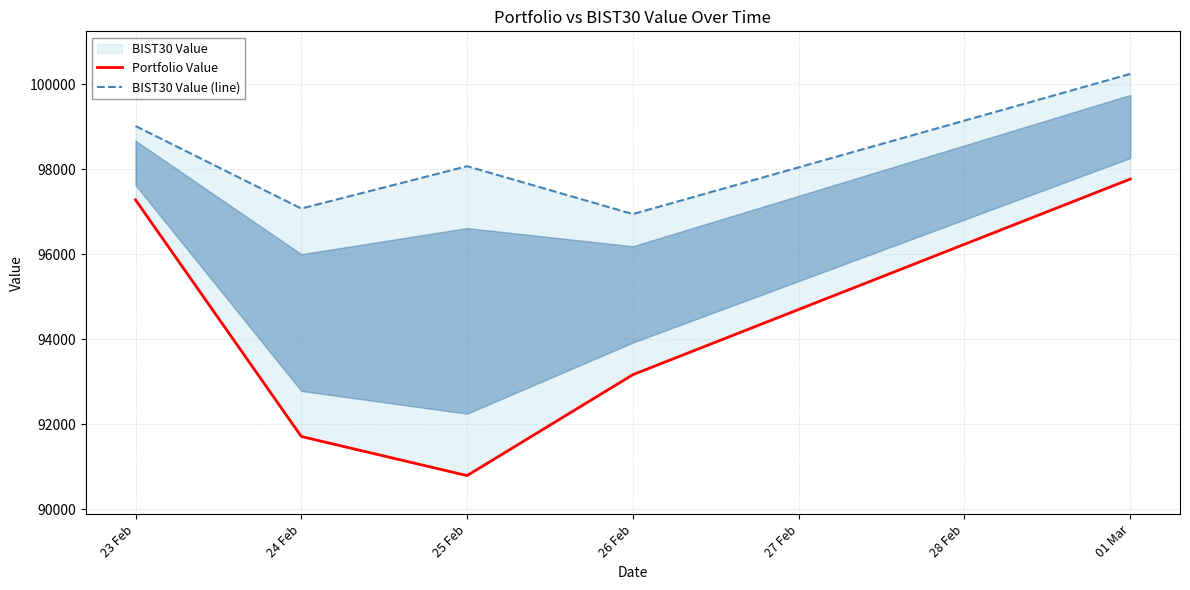

How many interior local valleys does the BIST30 Value (line) series have?

2